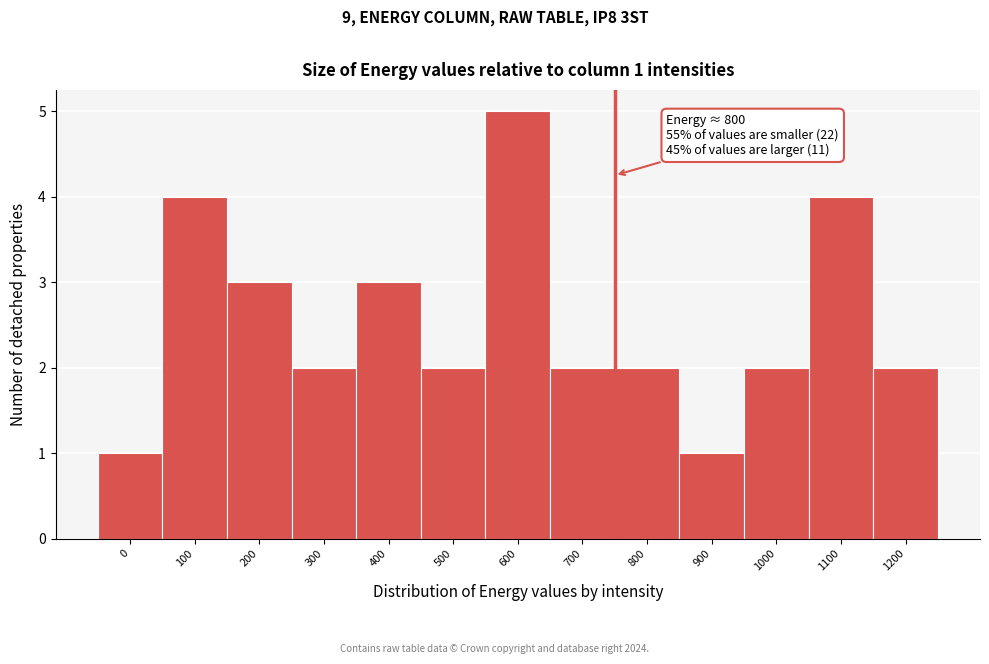

Reading left to right, list all the values displayed in this chart.

1	4	3	2	3	2	5	2	2	1	2	4	2